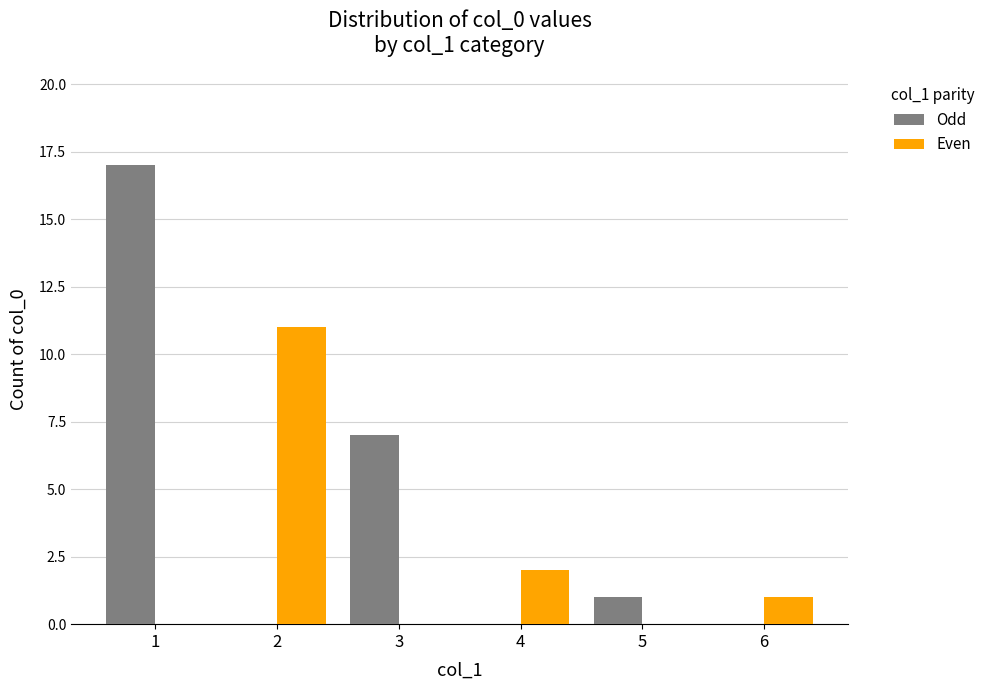

The value of Even at 1 is 0. True or false?

True